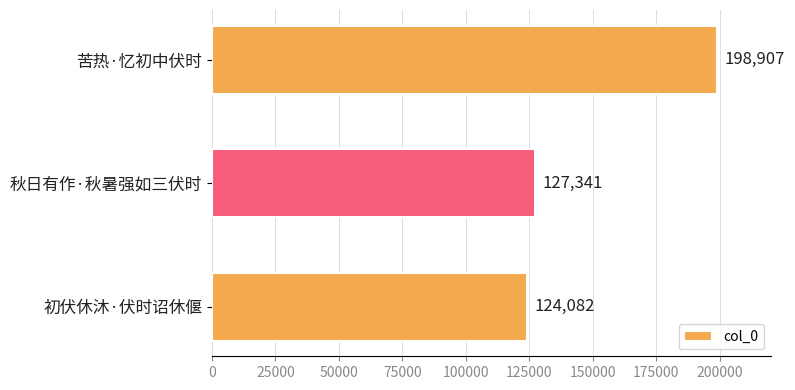

Rank the categories by value from lowest to highest.

初伏休沐·伏时诏休偃, 秋日有作·秋暑强如三伏时, 苦热·忆初中伏时